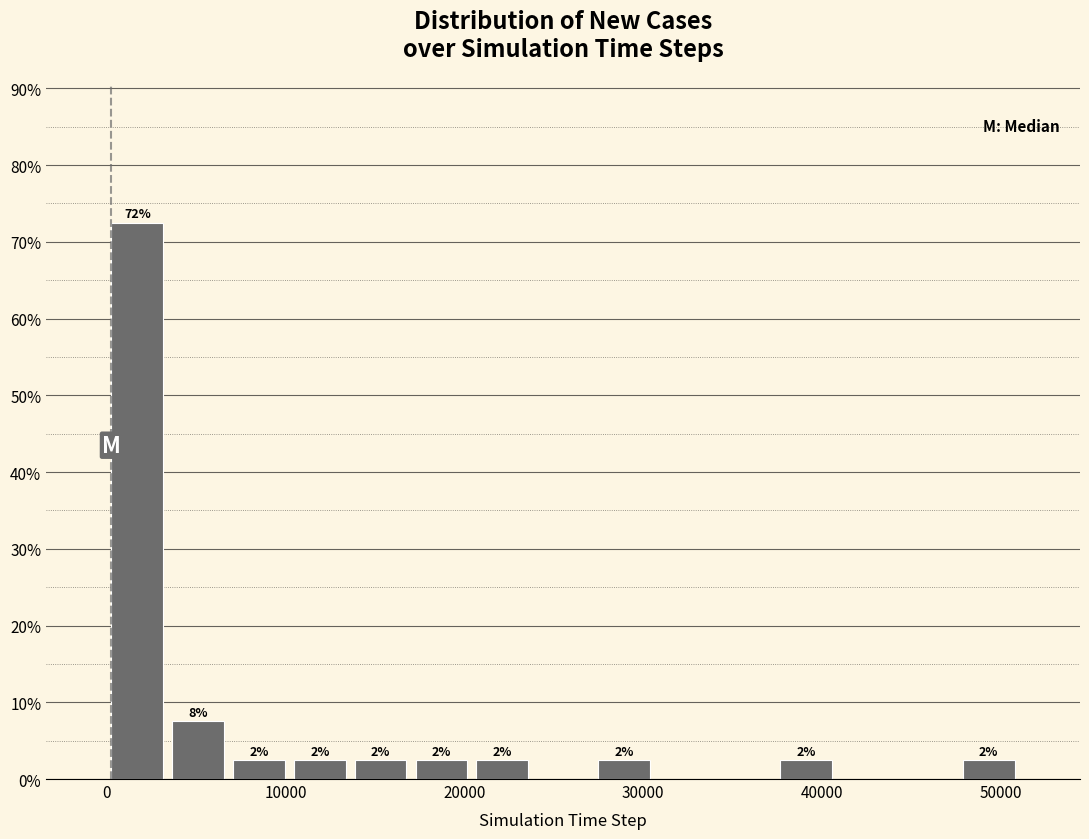

Read against the x-axis, roughly where is the centre of the tallest bar?

2000